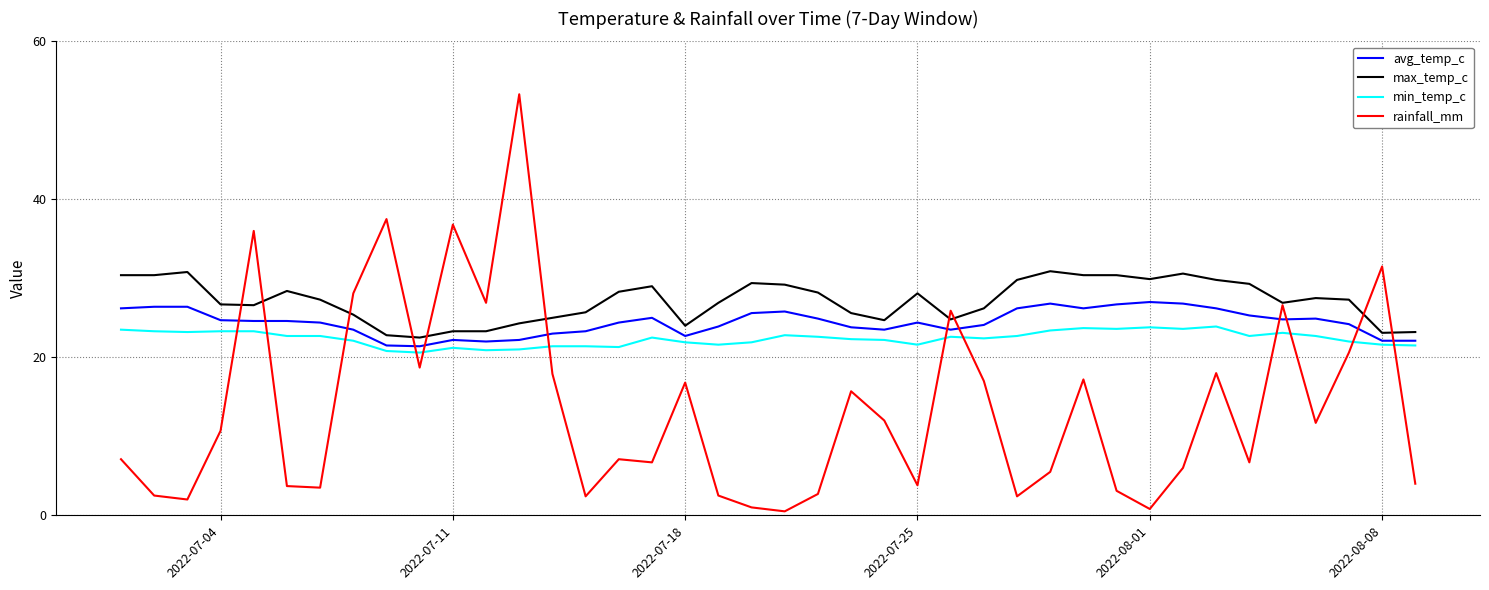

Which series has the largest range (max minus min)?

rainfall_mm